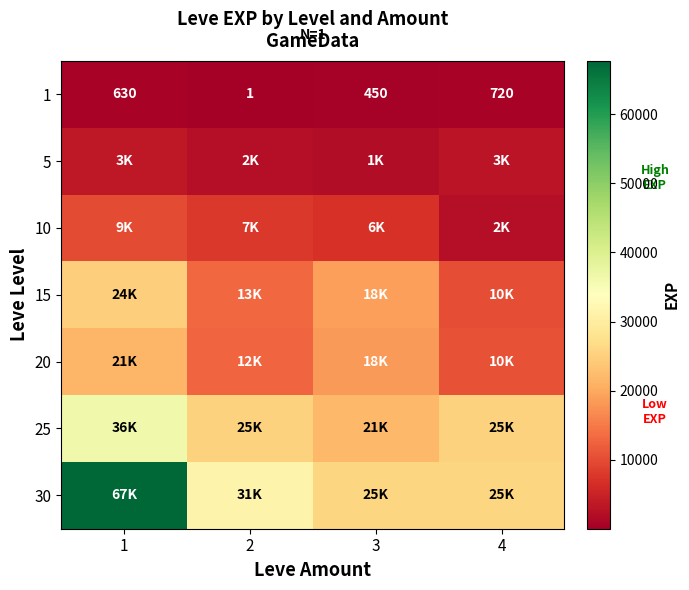

What is the difference between the second highest and second lowest values in the 1 series?

180